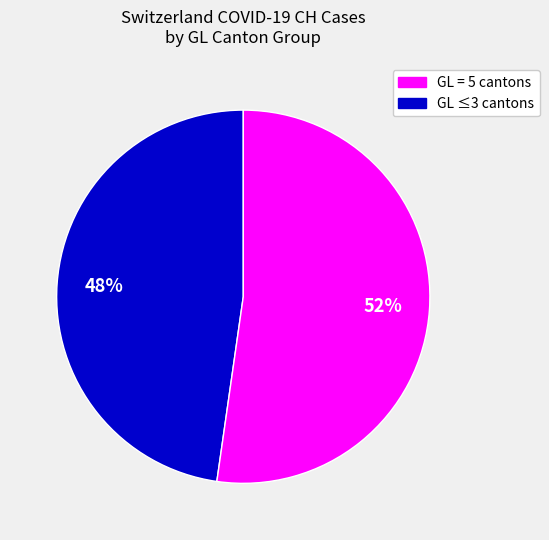

Is there a majority slice in this chart?

Yes